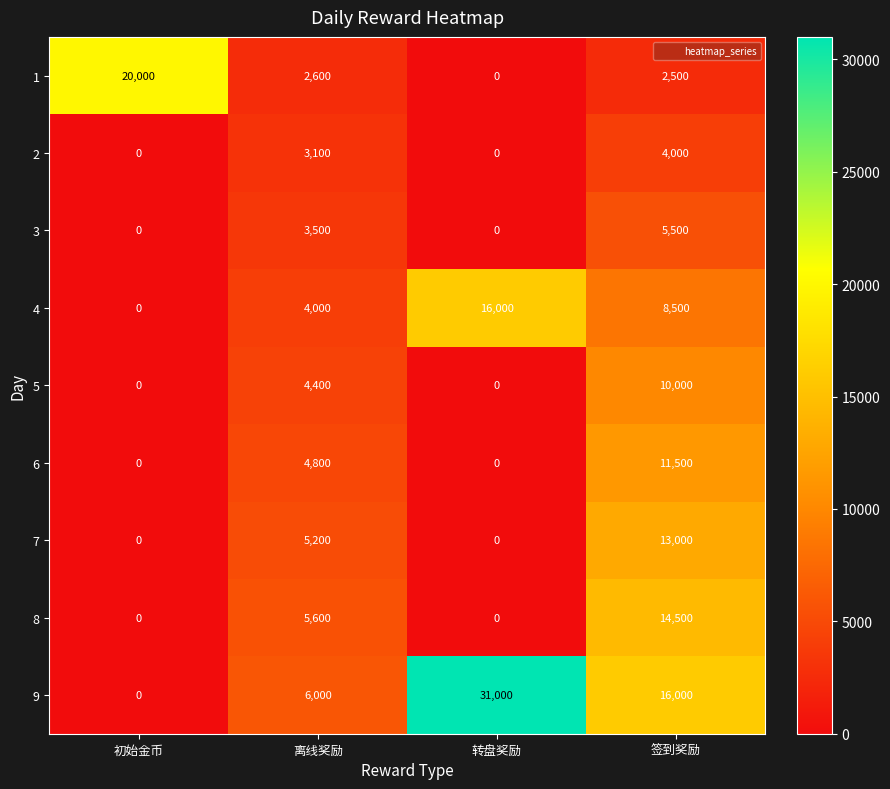

What is the sum of the 9 values at 初始金币 and 离线奖励?

6000